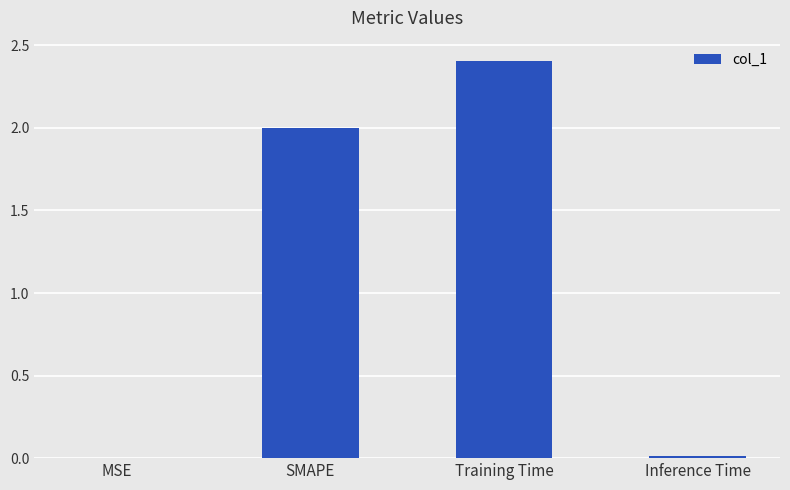

What is the ratio of the value at Training Time to the value at SMAPE?

1.2